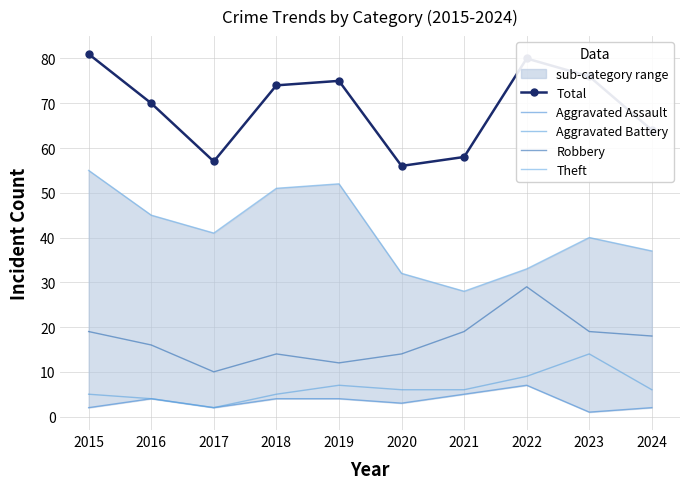

At which category does the chart reach its minimum across all series?

2023